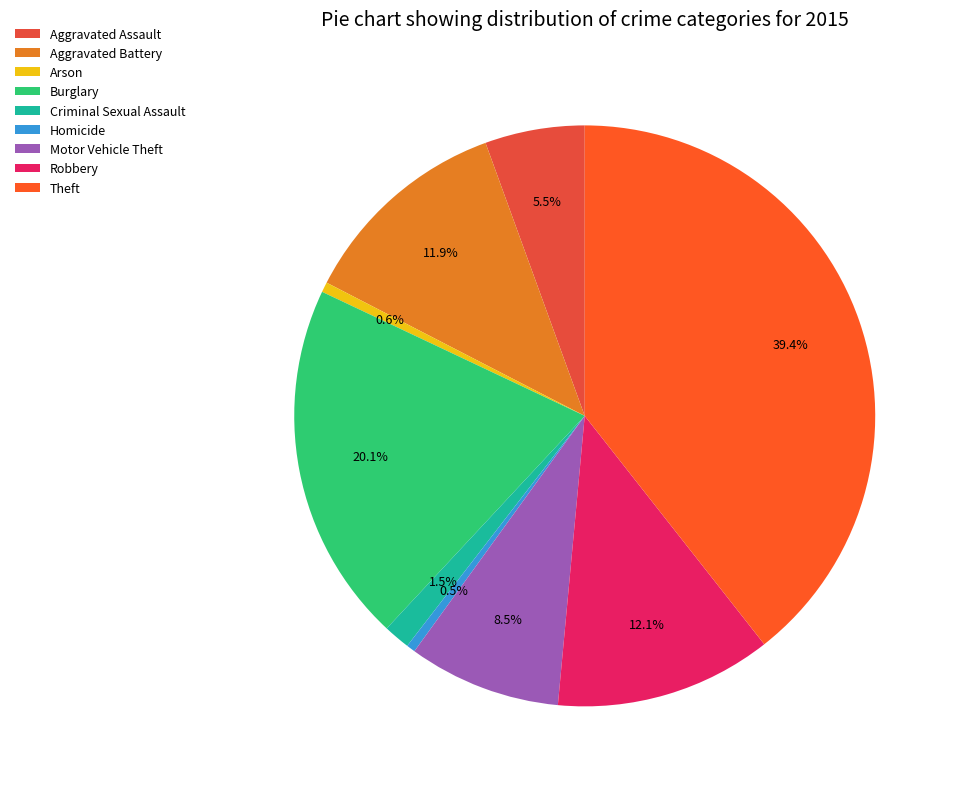

To the nearest percent, what is the difference between the largest and smallest slice percentages?

39%